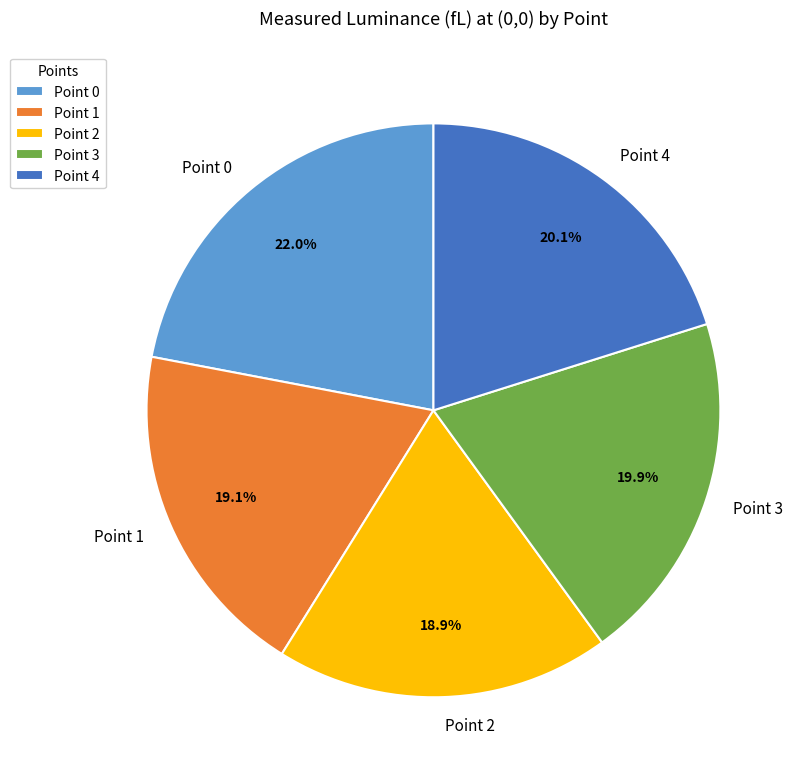

Is it true that Point 1 is 19% of the pie?

True